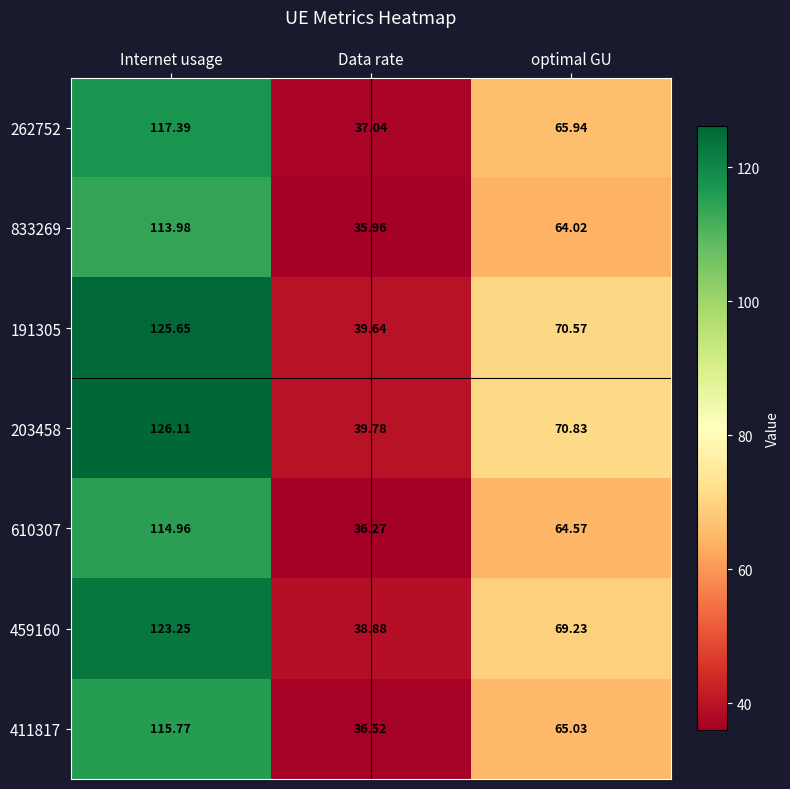

Which category has the lowest value in the 610307 series?

Data rate